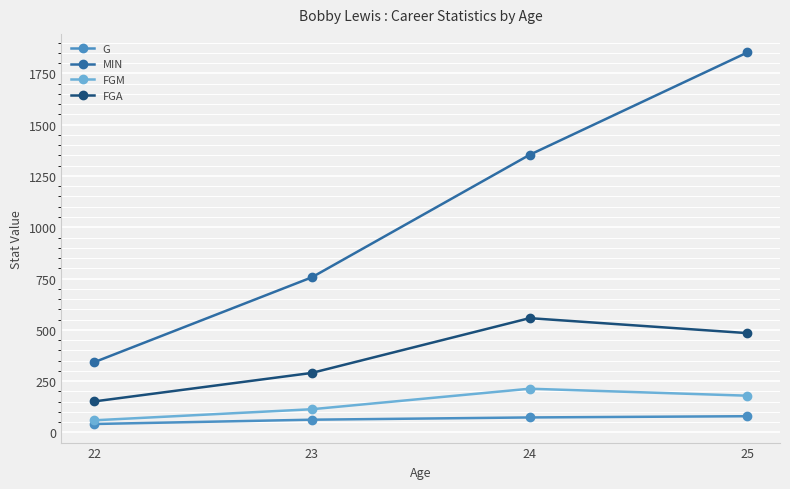

Which series has the largest total across all categories?

MIN